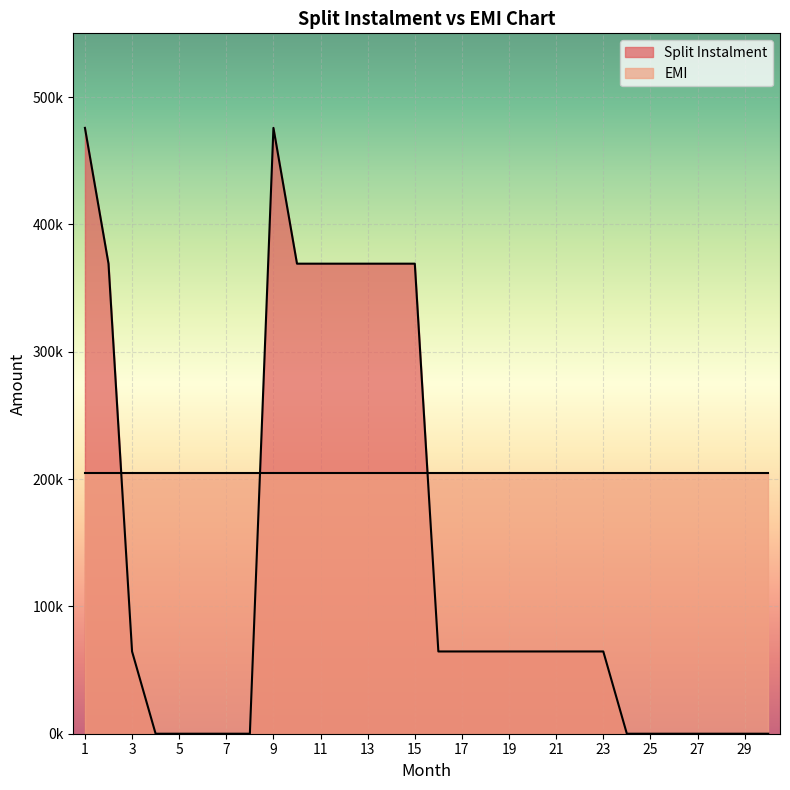

Does the chart display data point markers on the line(s)?

No